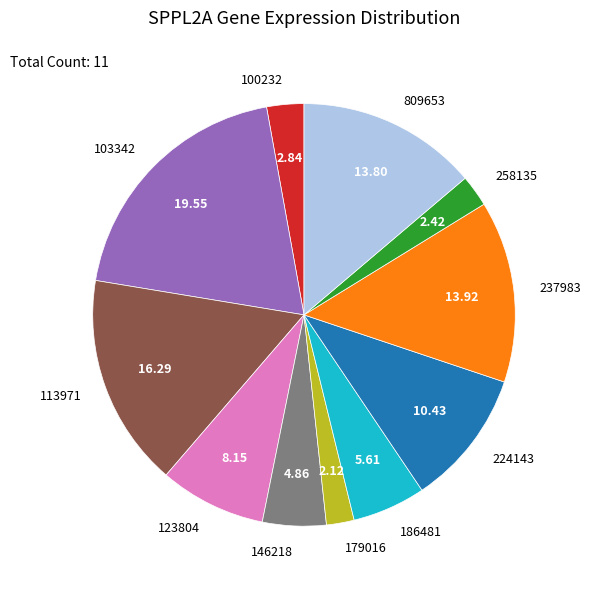

True or false: 103342 accounts for 68% of the total.

False